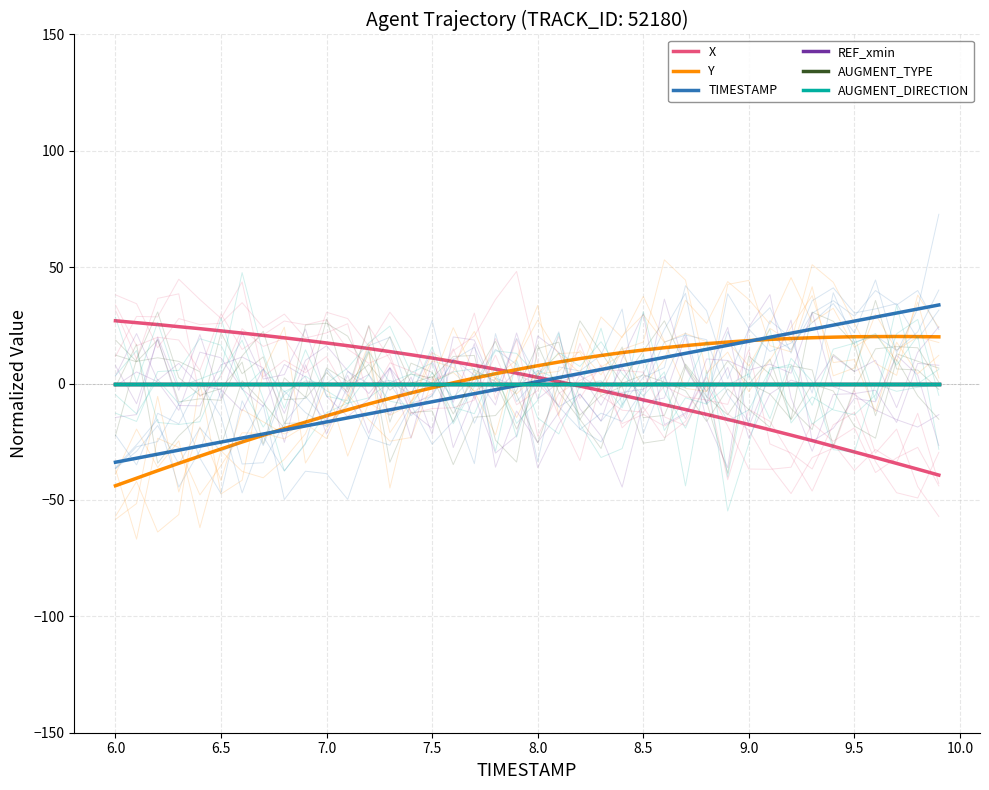

Is the value of TIMESTAMP at 24 greater than the value of REF_xmin at 19?

Yes